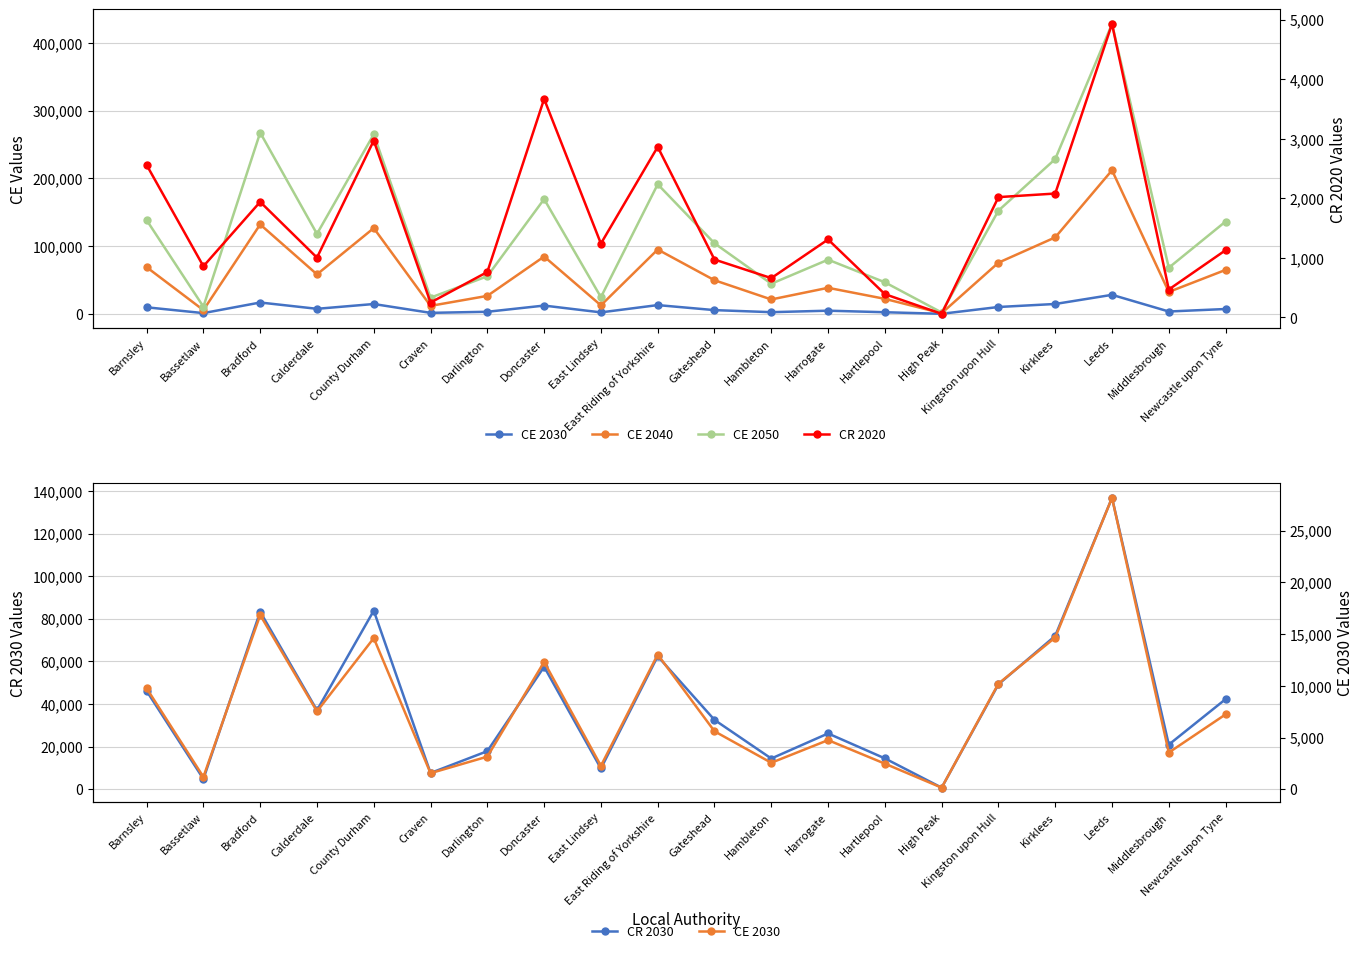

True or false: CR 2030 and CE 2050 intersect in this chart.

False